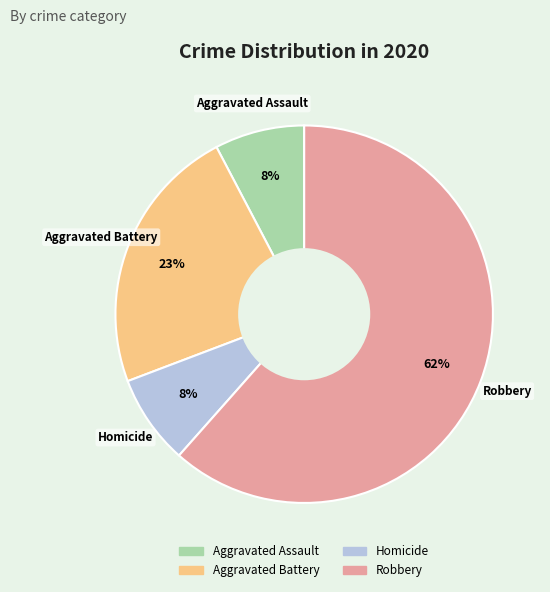

To the nearest percent, what percentage of the pie is Aggravated Battery?

23%